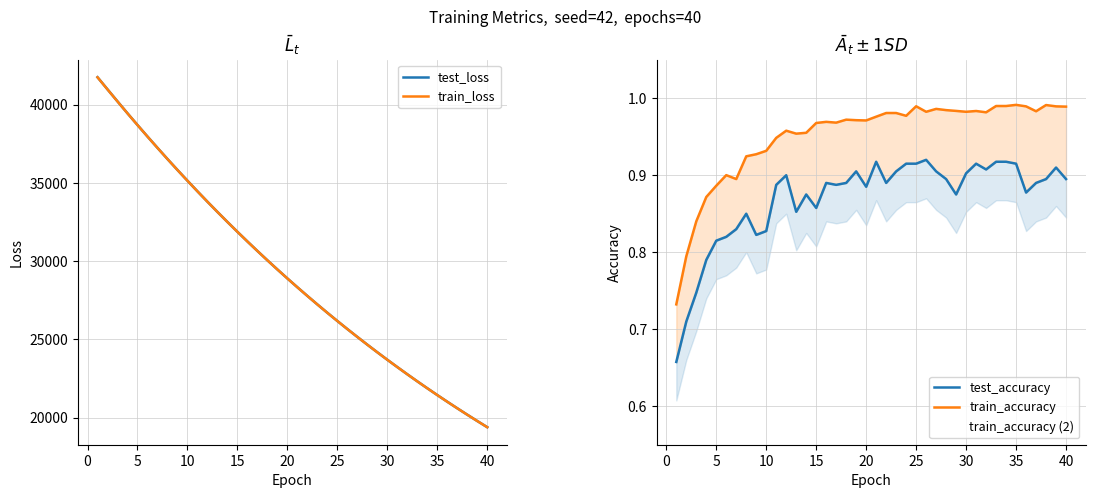

True or false: test_loss and train_accuracy (2) intersect in this chart.

False